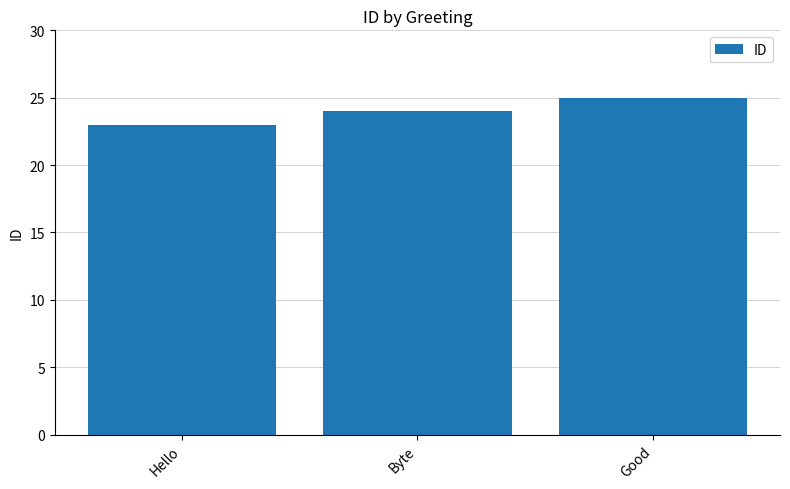

Approximately how many times larger is the value at Good compared to Byte?

1.0